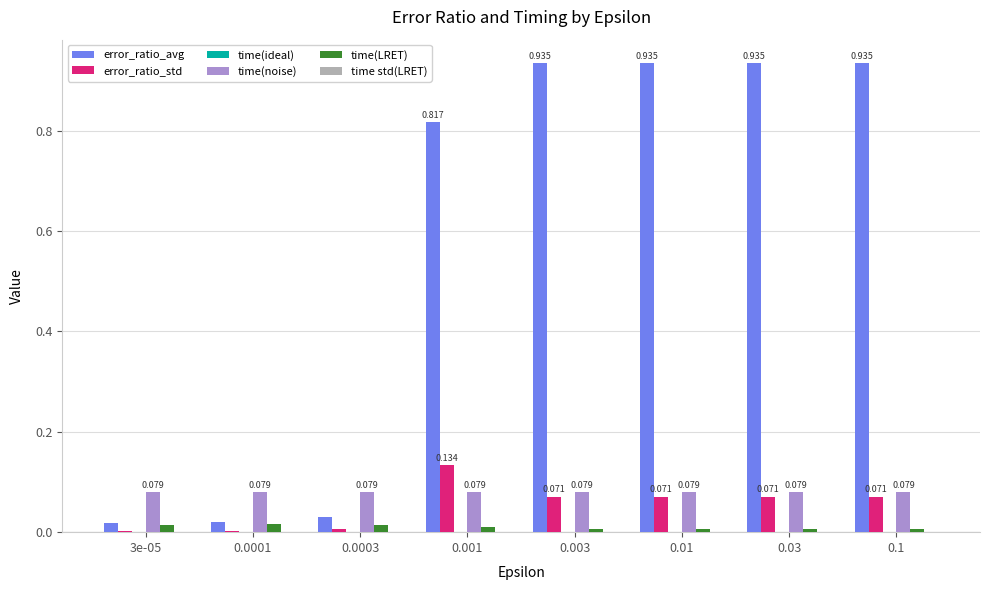

How many groups of bars are there?

8